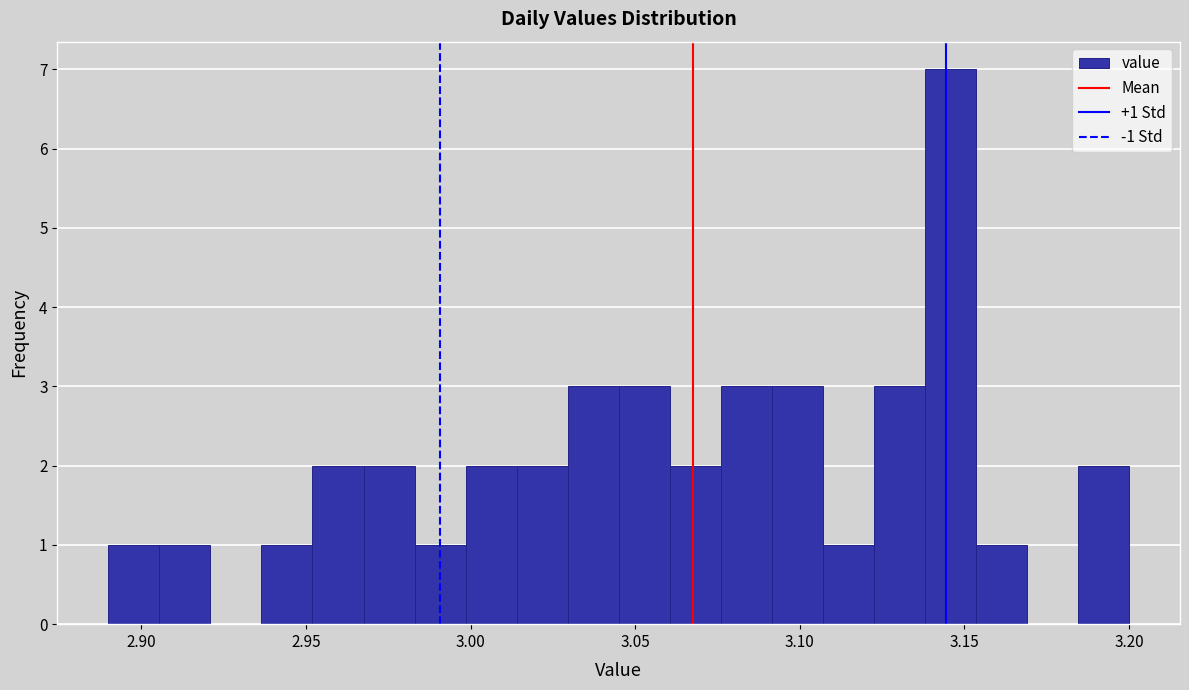

Around what value on the x-axis is the tallest bar? Give the approximate position of its centre, as read against the axis.

3.145